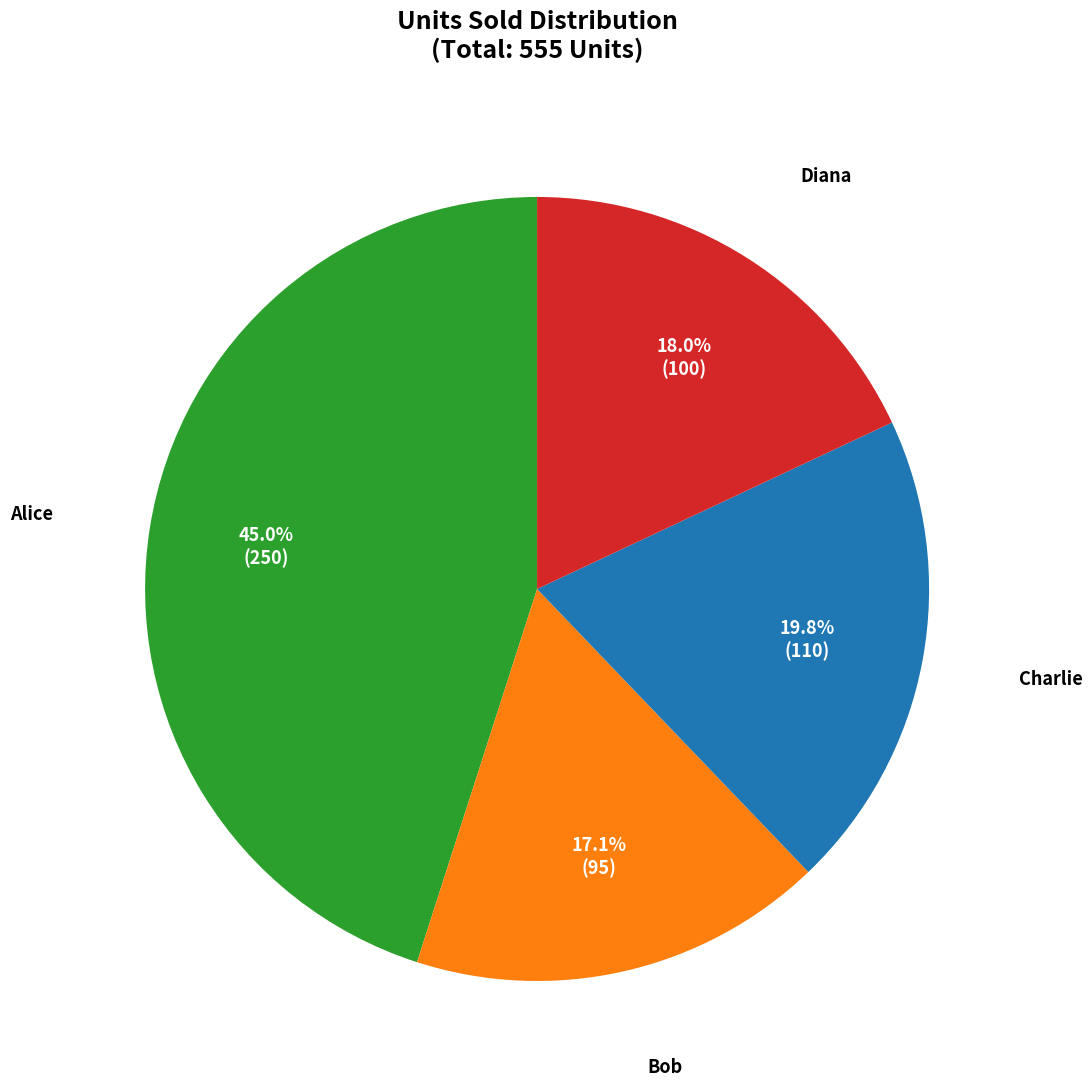

To the nearest percent, what portion does Charlie represent?

20%